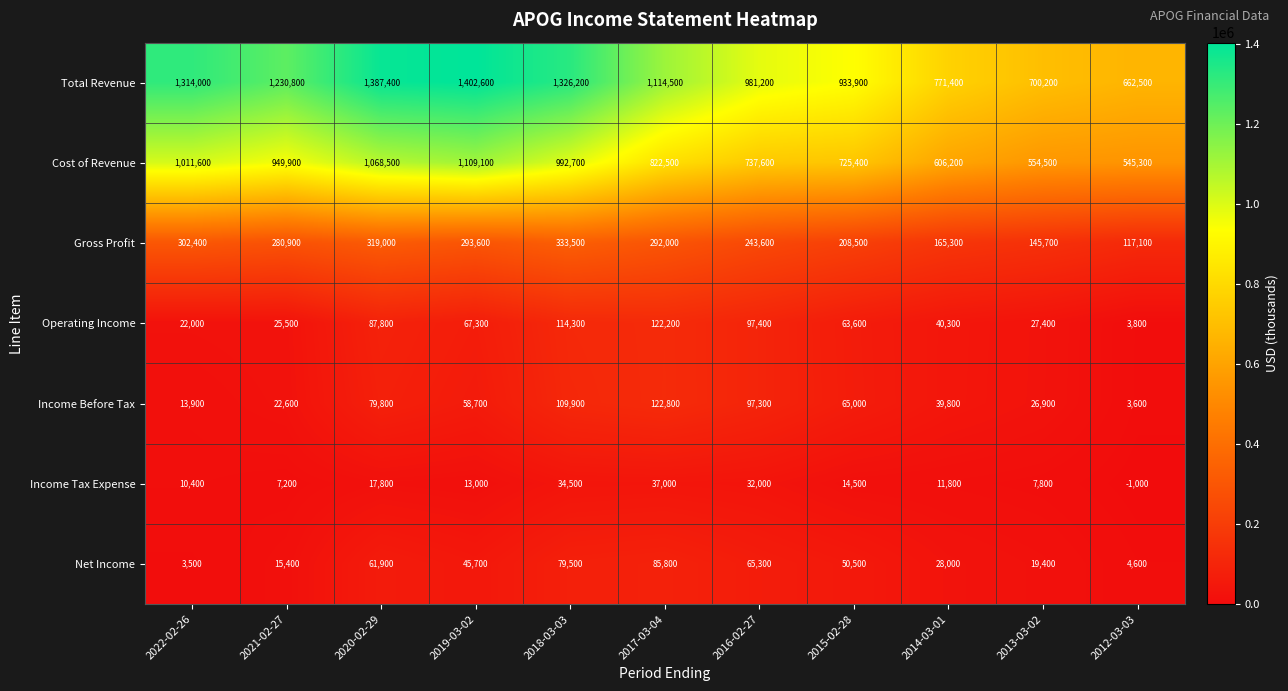

Count the number of data series in this chart.

7